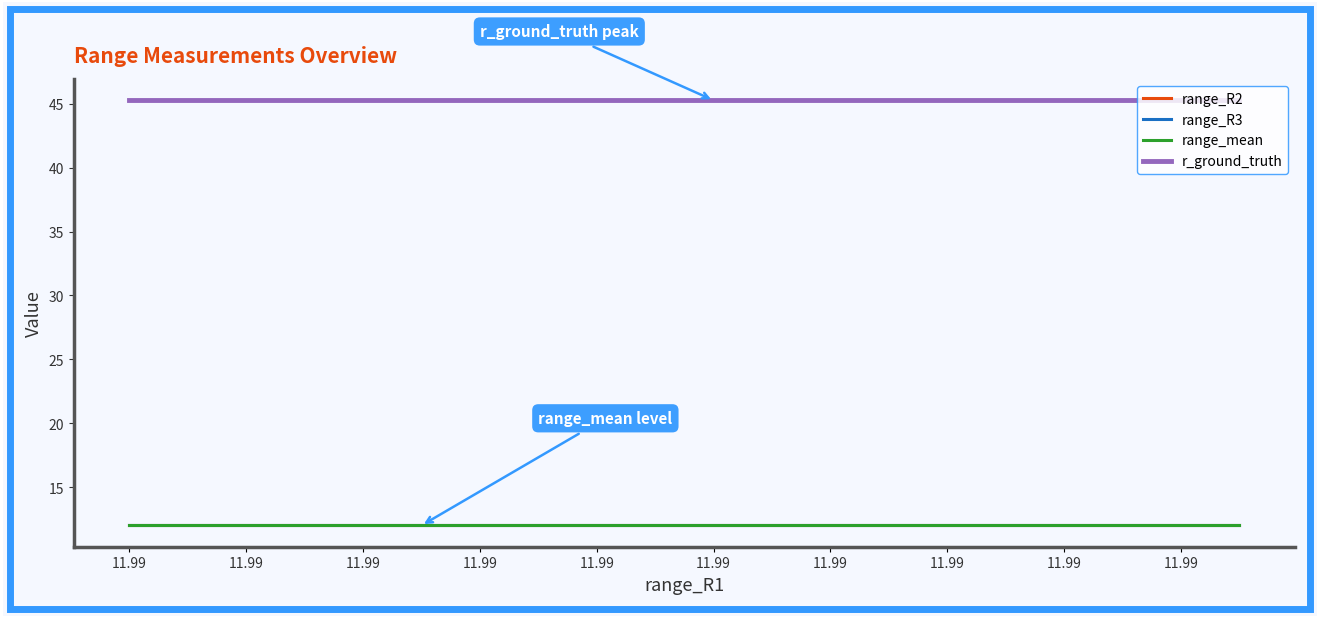

Which series has the widest spread of values?

range_R2